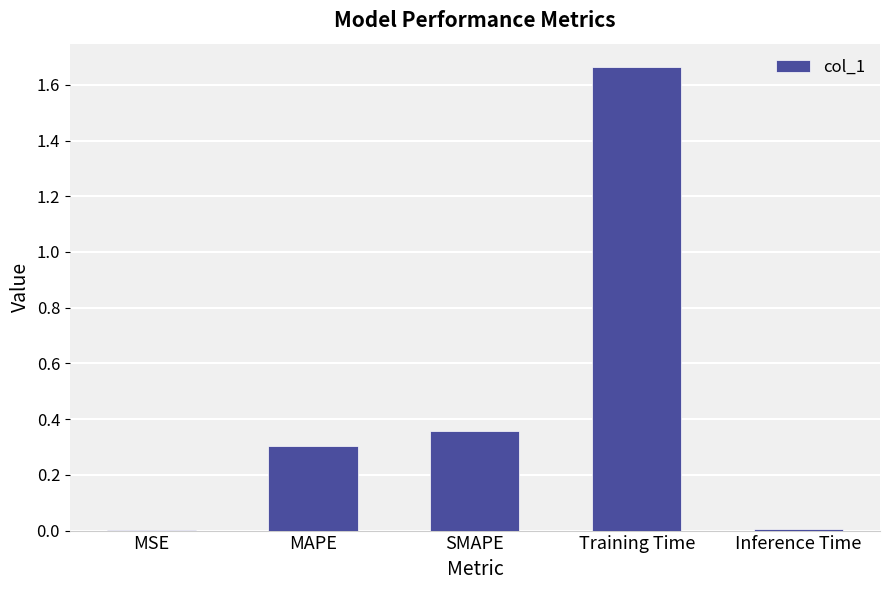

What is the average value?

0.5